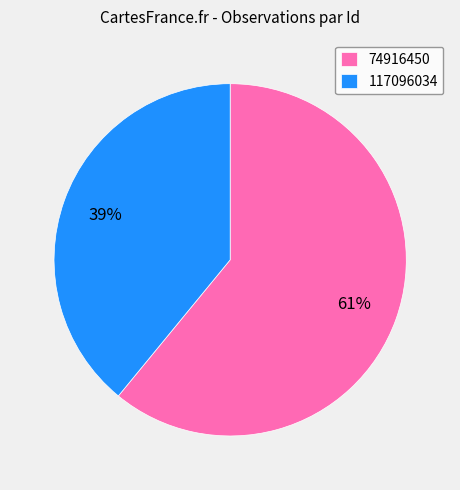

What is the majority slice?

74916450